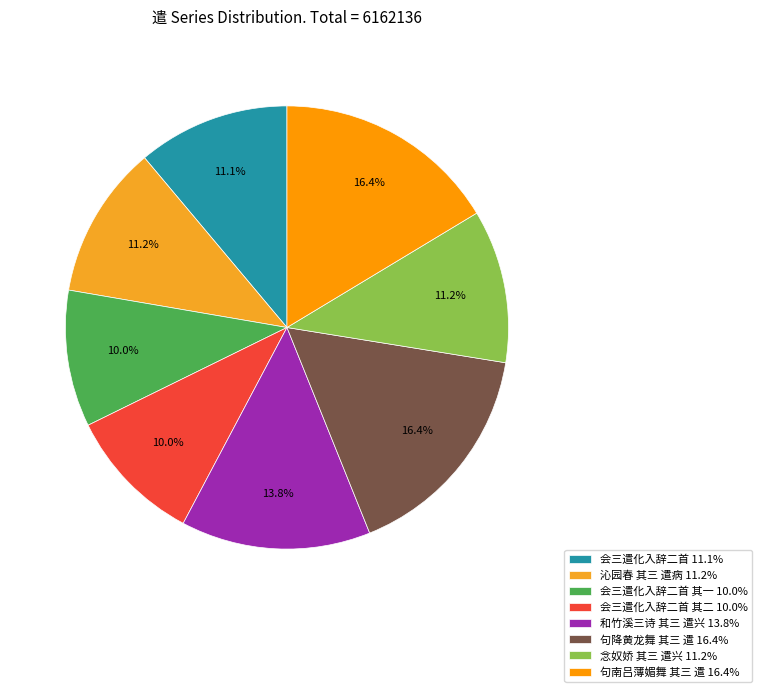

How many segments does this pie chart have?

8